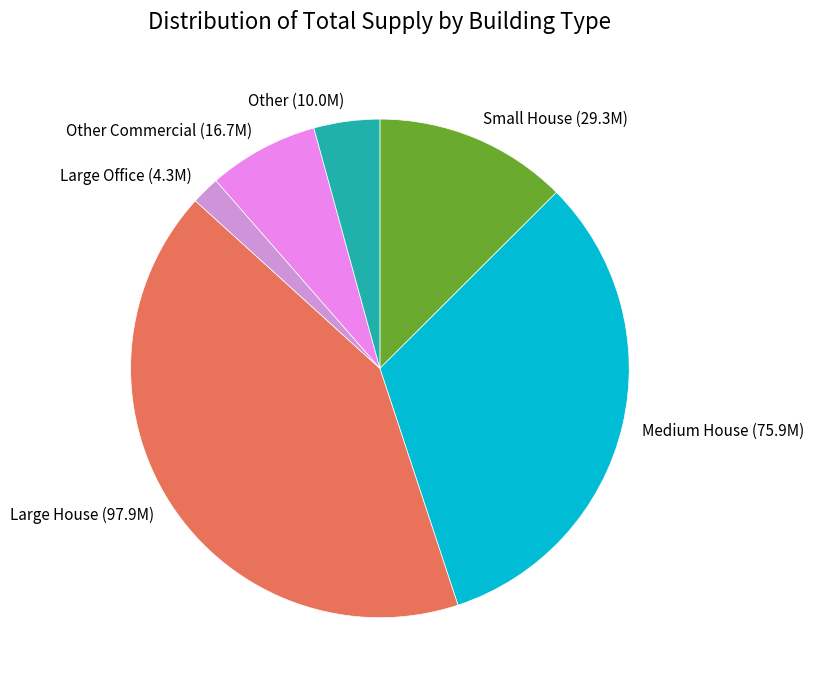

How many segments does this pie chart have?

6